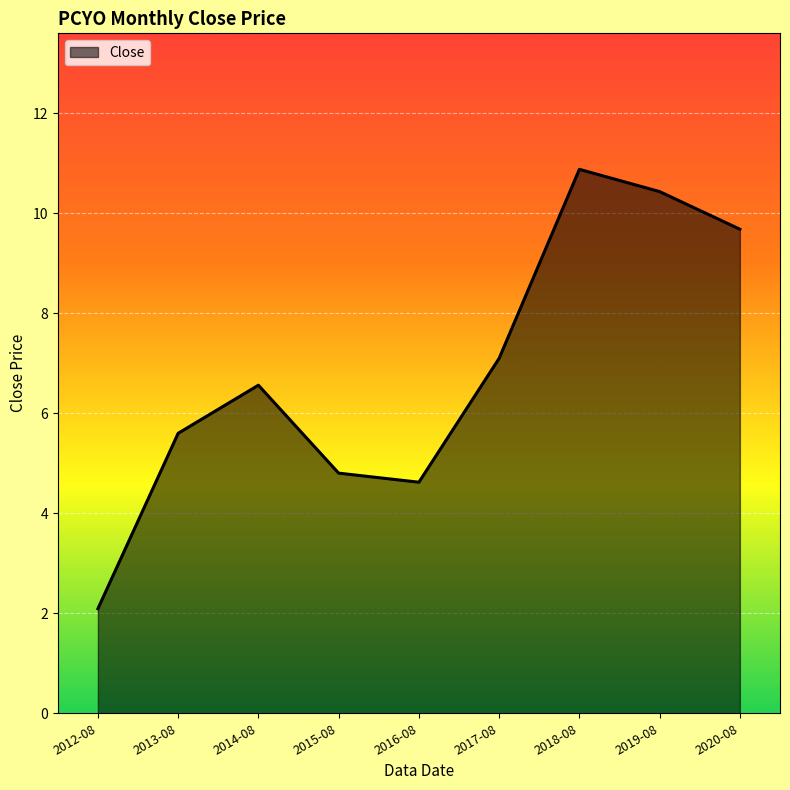

The chart shows a value of 2.6 at 2020-08. True or false?

False